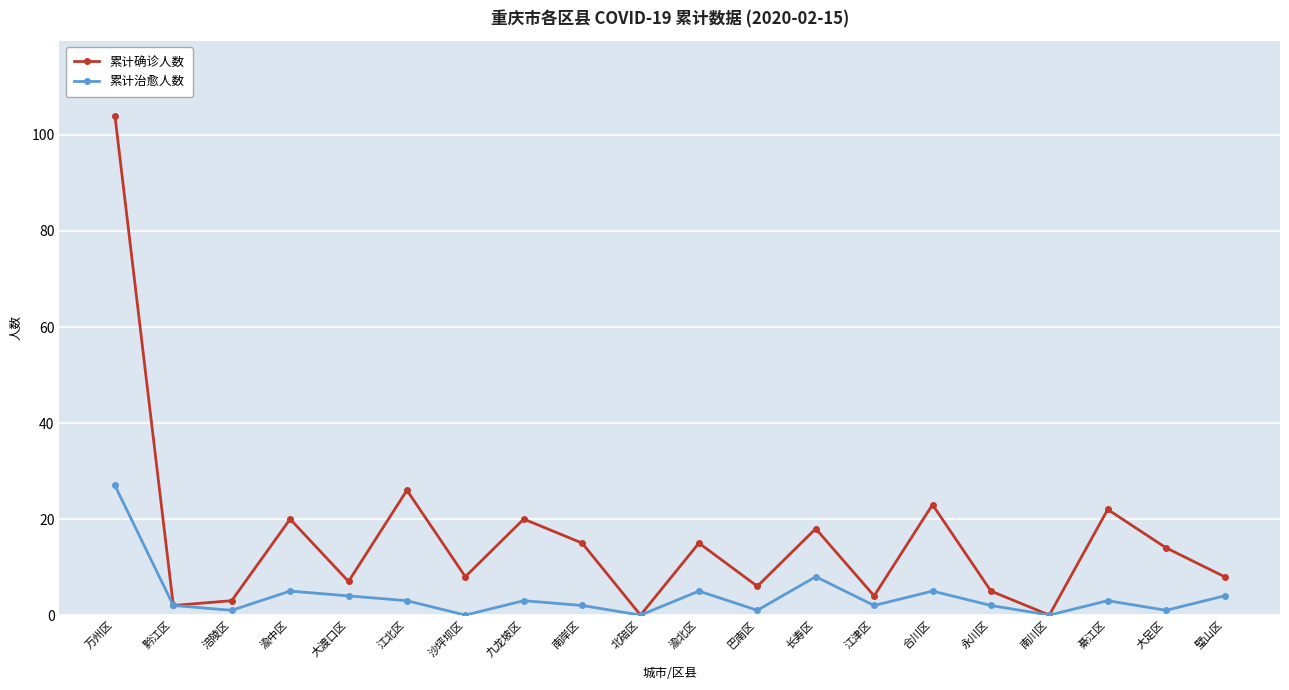

Reading right to left, transcribe all the data shown in this chart.

累计确诊人数: 8	14	22	0	5	23	4	18	6	15	0	15	20	8	26	7	20	3	2	104
累计治愈人数: 4	1	3	0	2	5	2	8	1	5	0	2	3	0	3	4	5	1	2	27